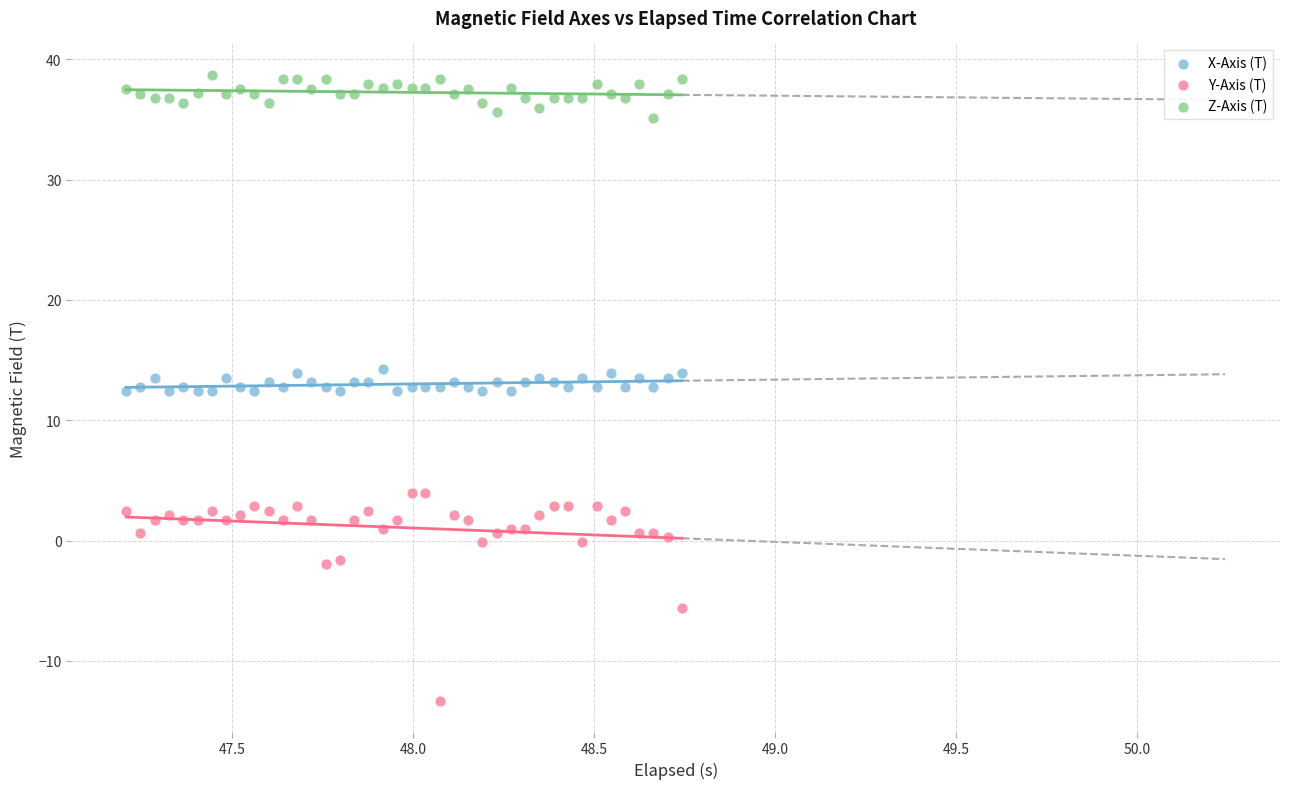

Across all data points, what is the range of X values (max minus min)?

1.5